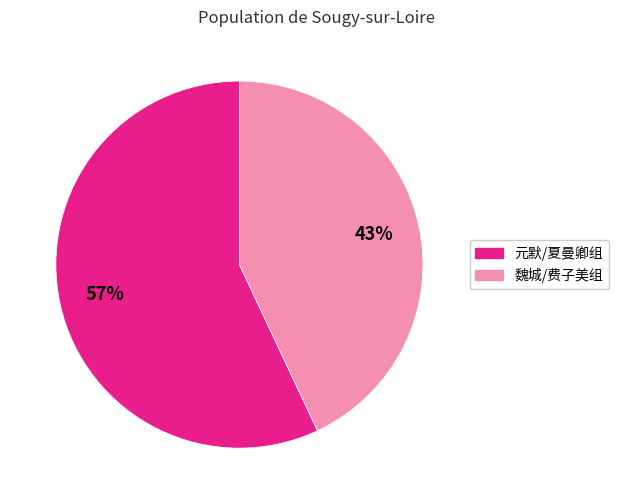

To the nearest percent, what is the average slice percentage?

50%